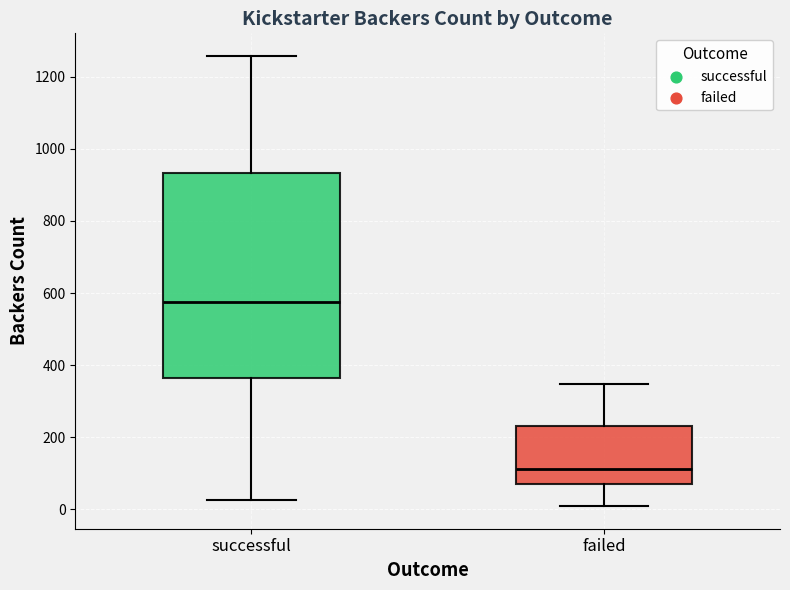

Which box is the tallest, from its lower edge to its upper edge?

successful